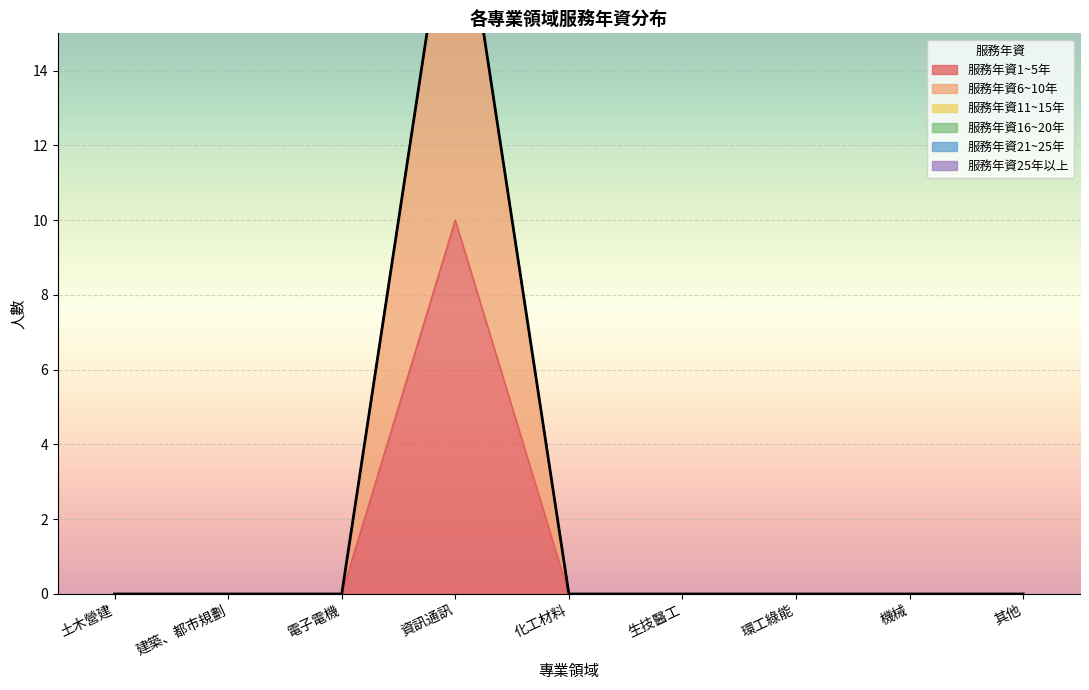

Which category has the highest value across all series?

資訊通訊